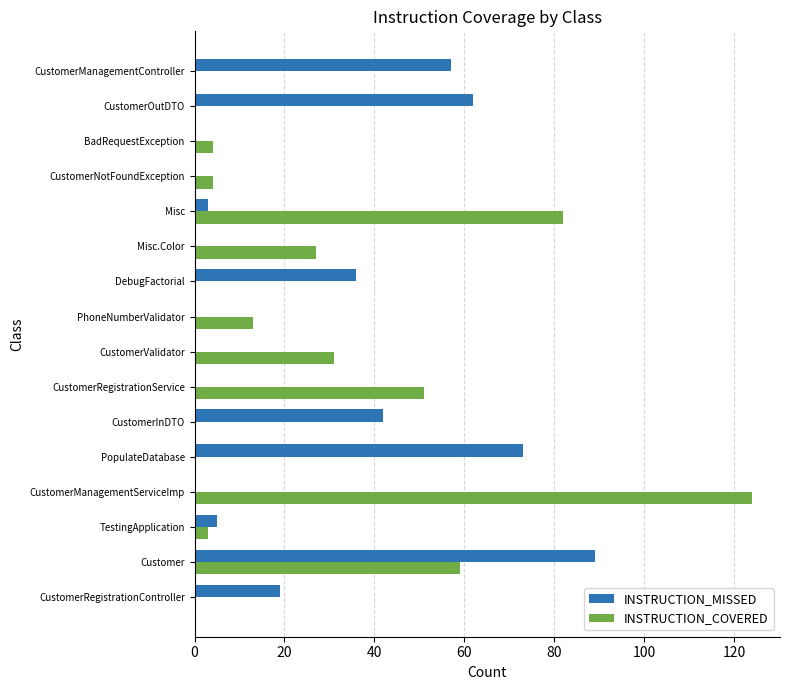

At which category is the sum across all series the highest?

Customer